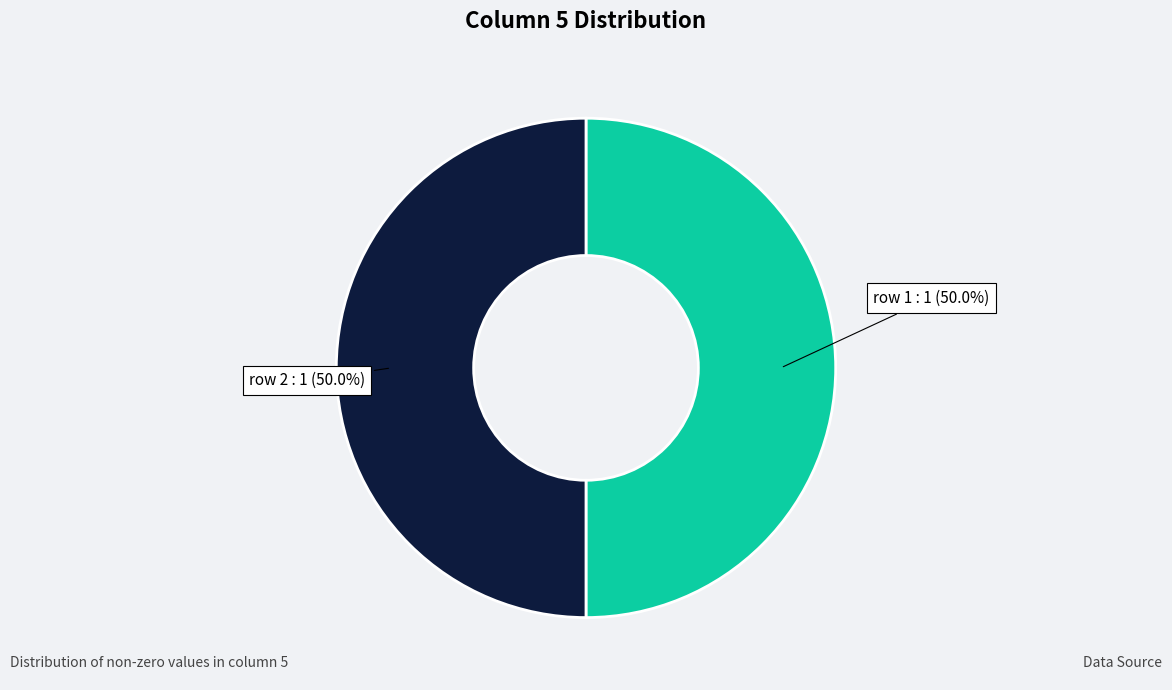

How many segments does this pie chart have?

2